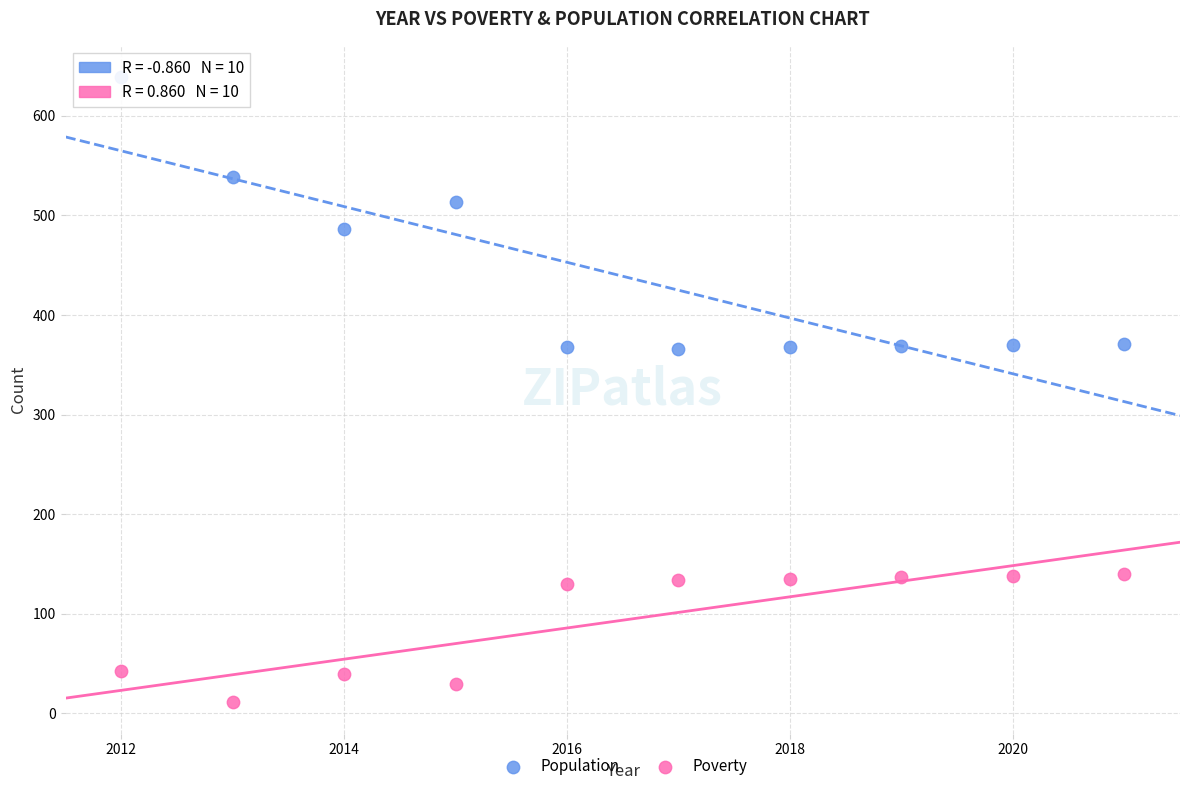

Across all data points, what is the range of Y values (max minus min)?

628